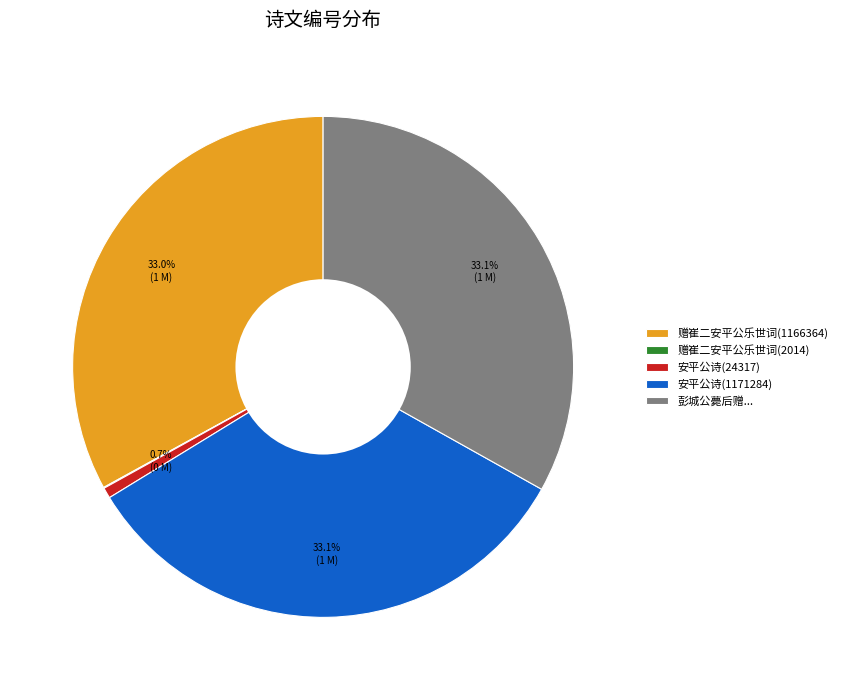

Is 赠崔二安平公乐世词(1166364) the majority of the pie?

No